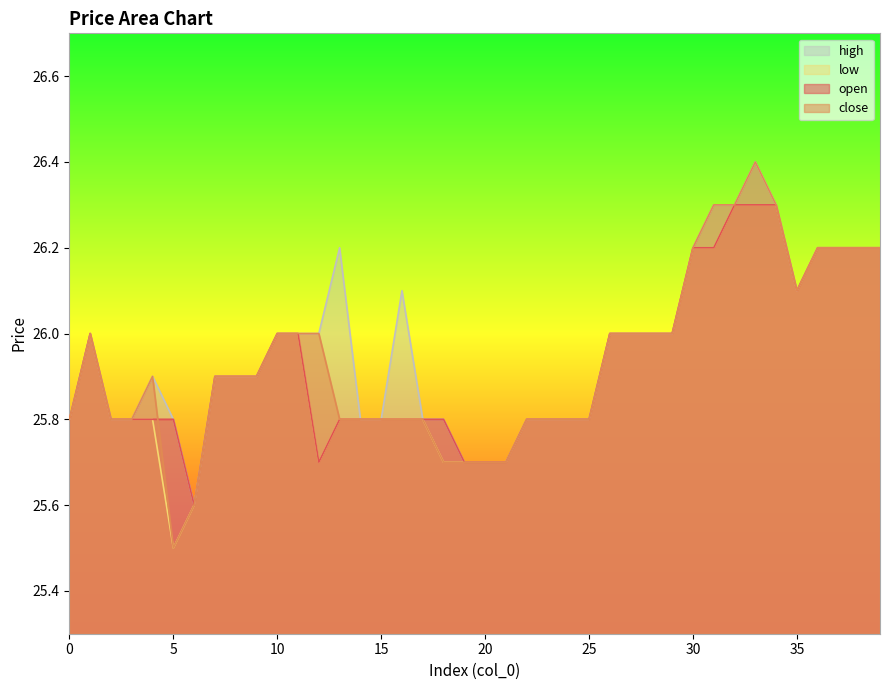

At 36, list the series in order from smallest to largest.

open, close, high, low